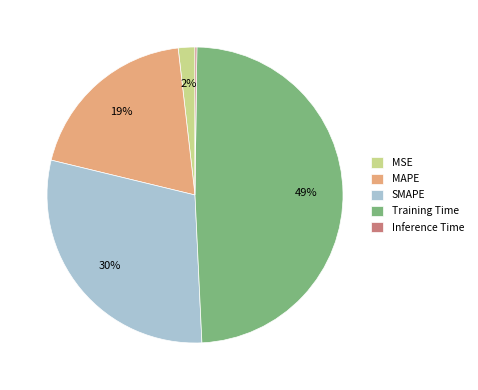

To the nearest percent, what is the difference between the largest and smallest slice percentages?

49%